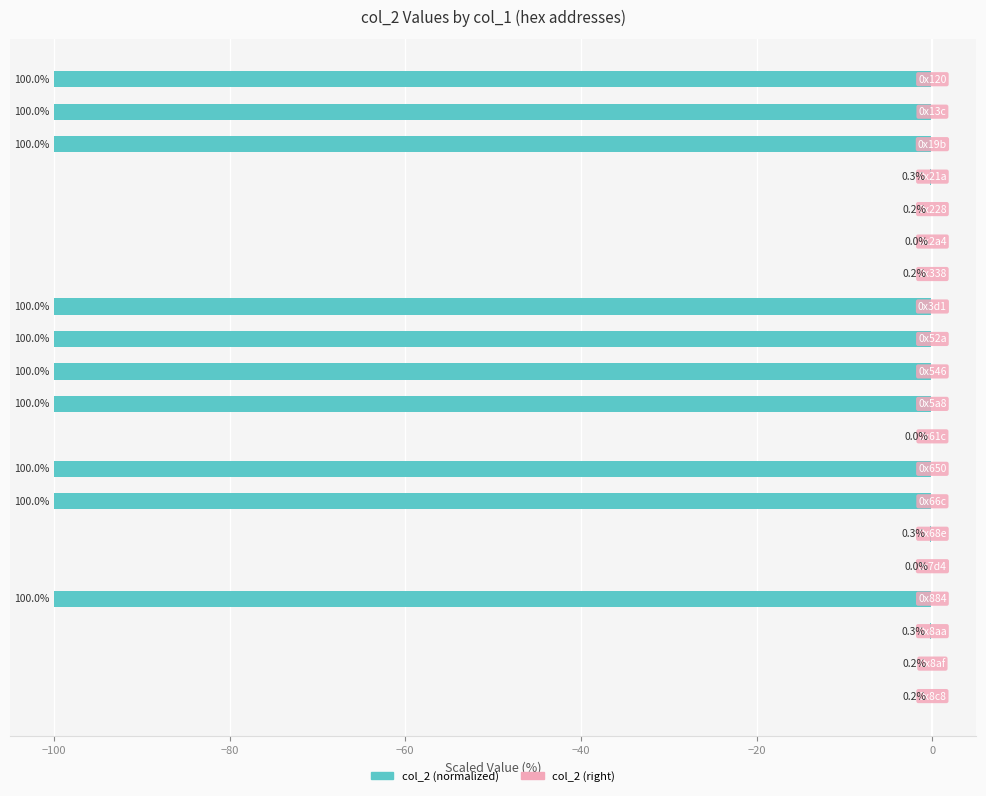

Are the bars horizontal?

Yes